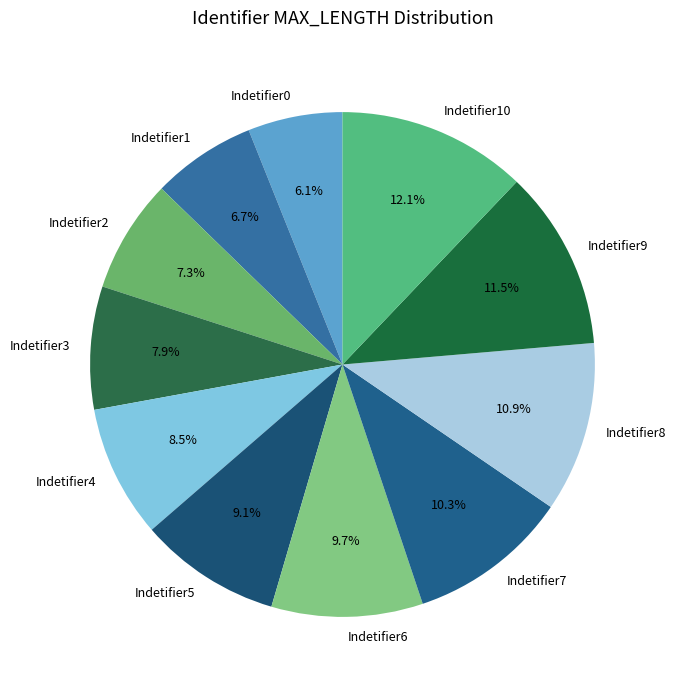

Approximately how many times larger is the value at Indetifier3 compared to Indetifier0?

1.3